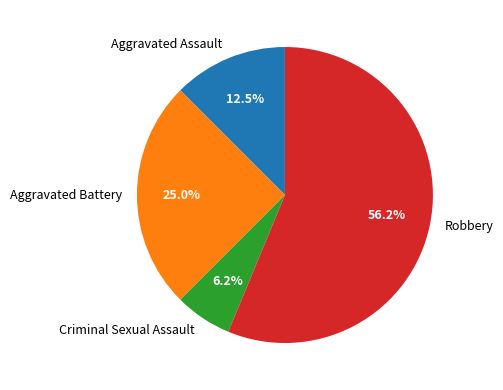

What is the largest slice in the pie chart?

Robbery